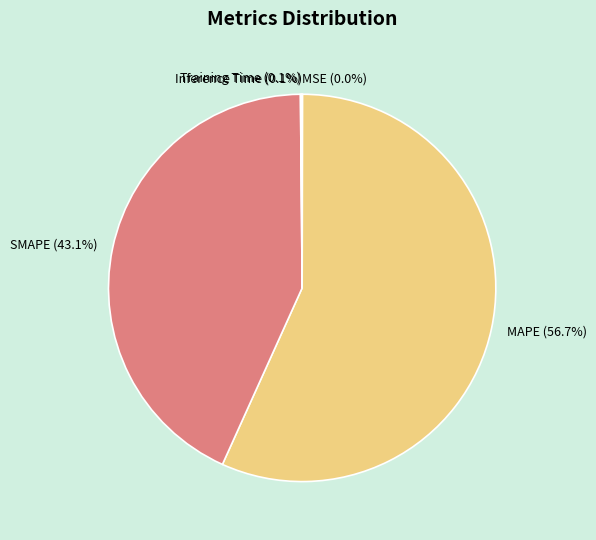

Combined, do MAPE and SMAPE account for over 50%?

Yes